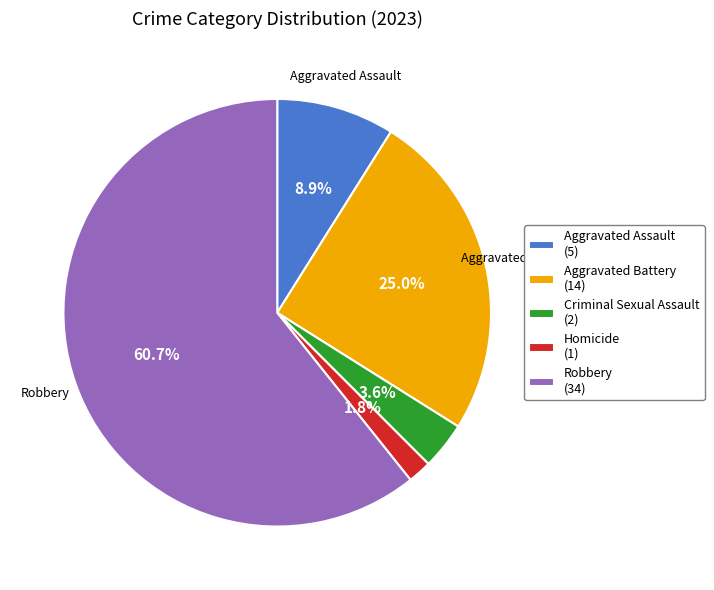

Which slice is the smallest?

Homicide